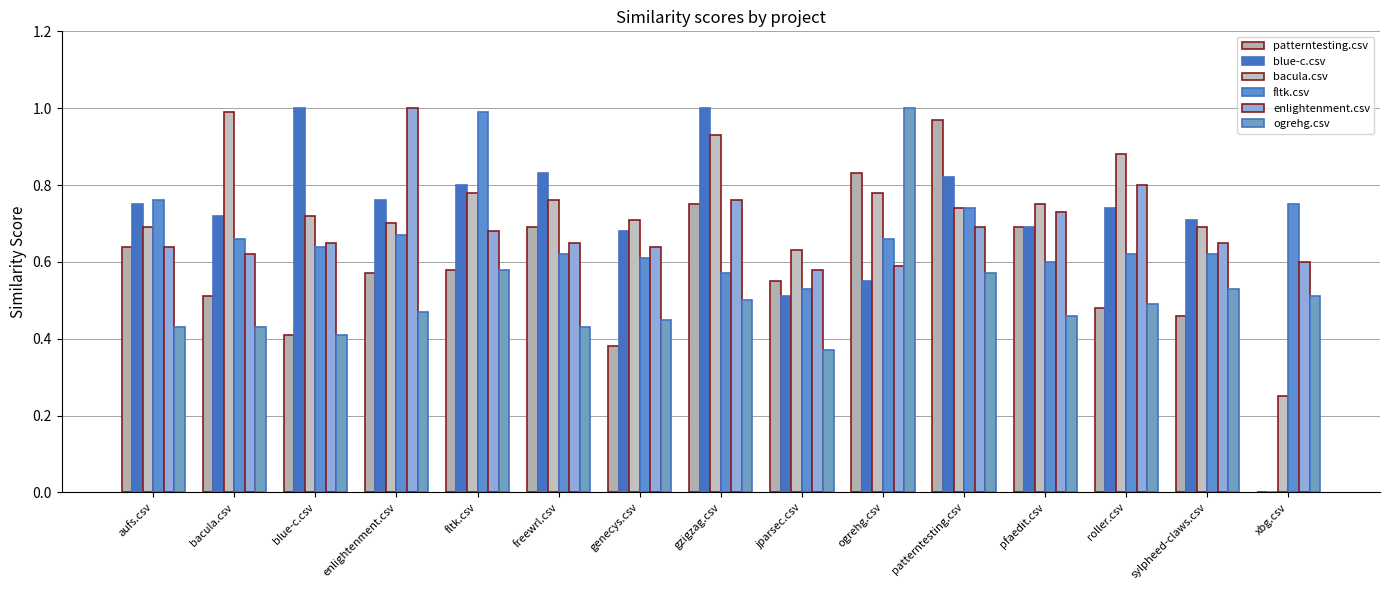

True or false: patterntesting.csv has a value of 0.5 at bacula.csv.

True